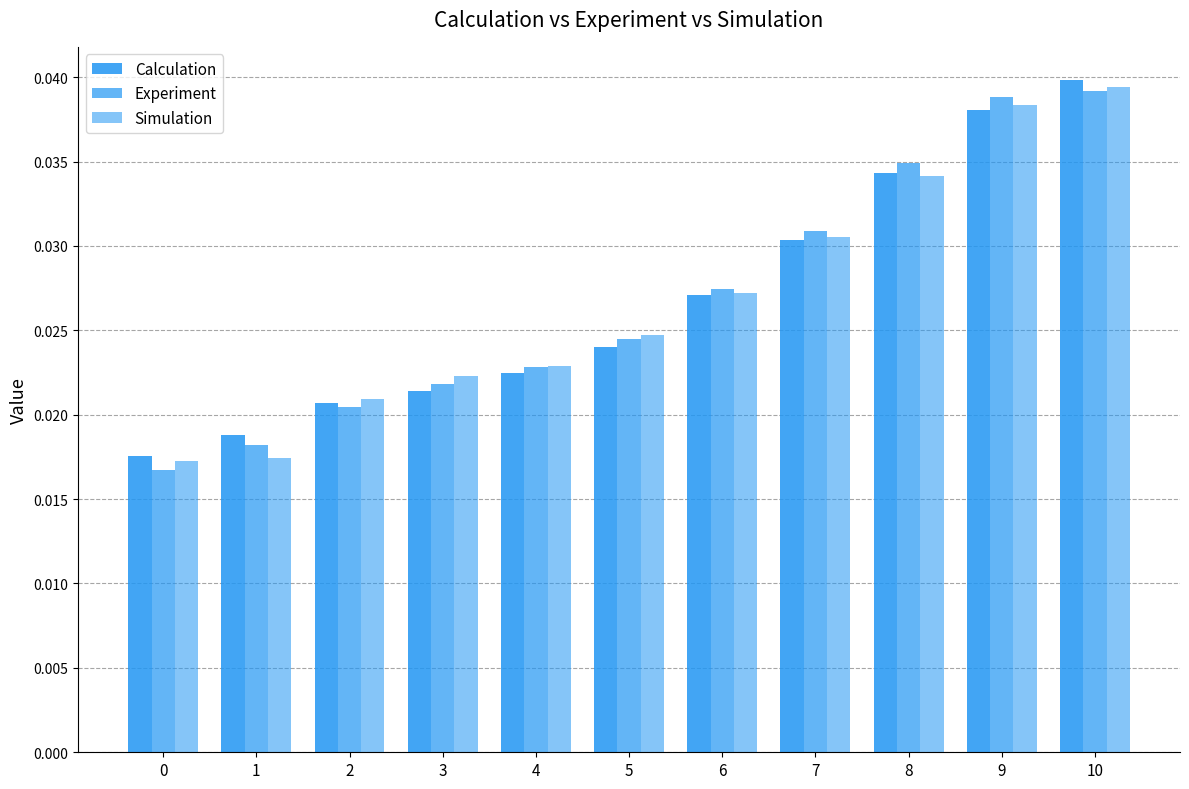

Between 9 and 2, which is larger?

9